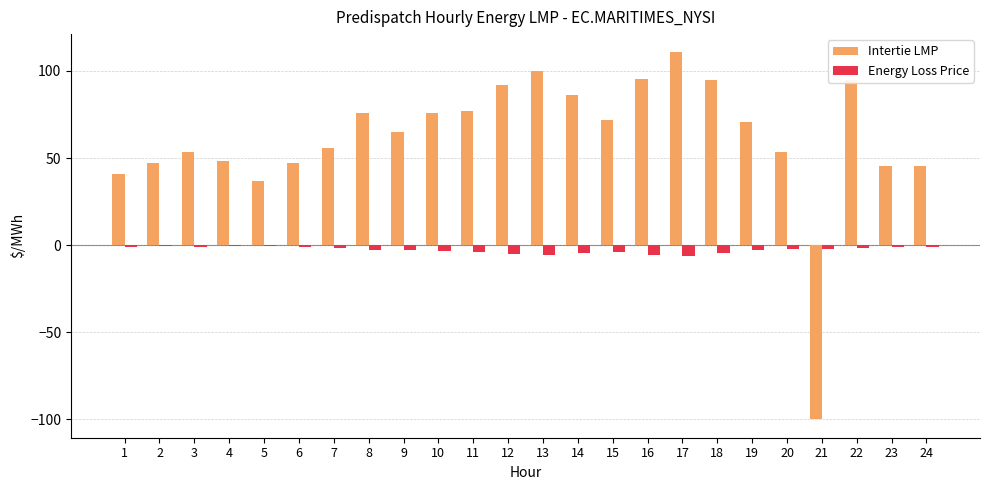

How many categories are shown in the chart?

24